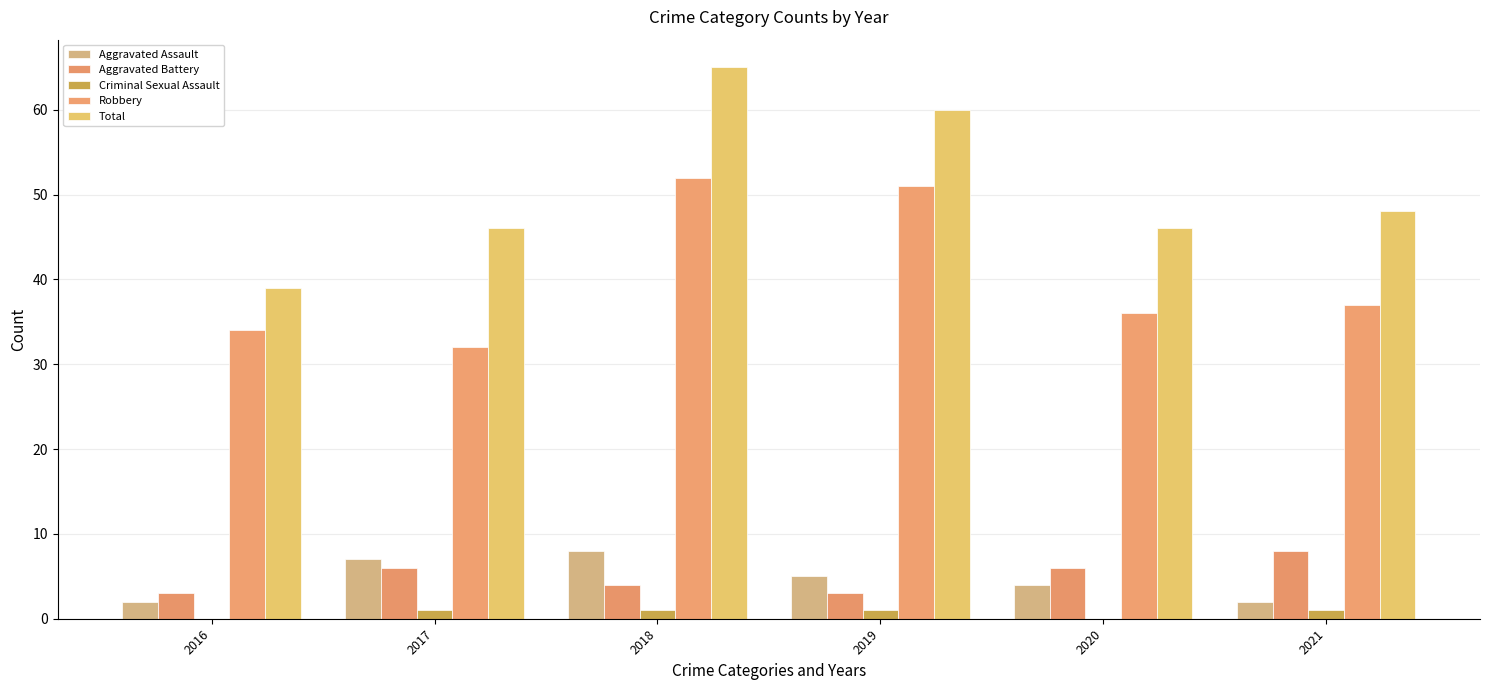

Count the number of data series in this chart.

5